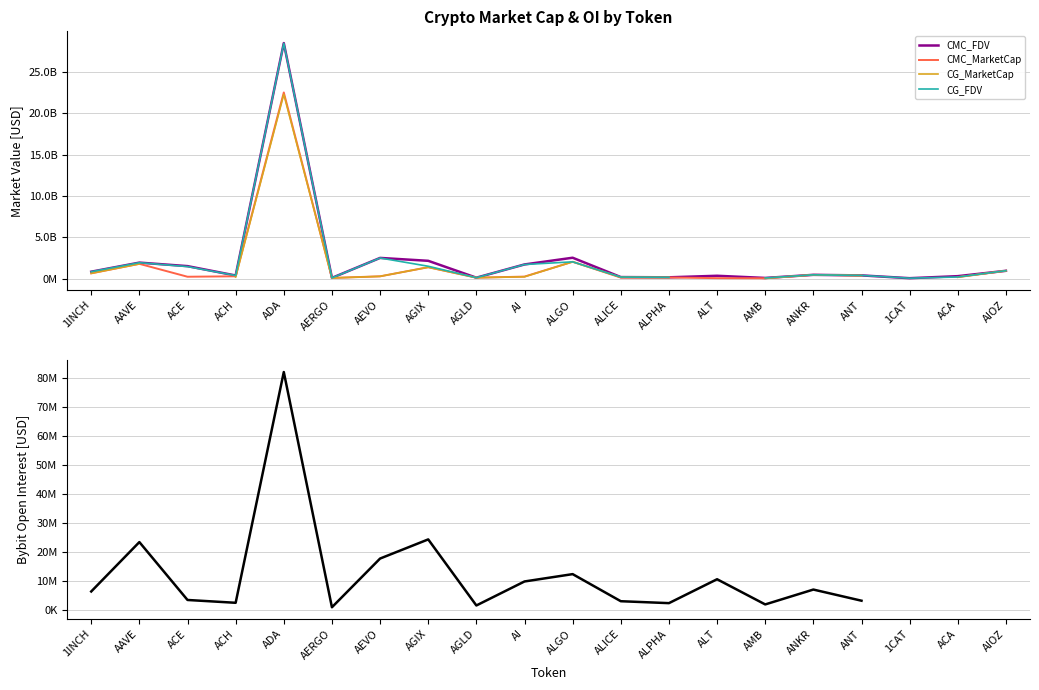

Is the value of Bybit_OI at ALT greater than the value of CG_MarketCap at ACE?

No